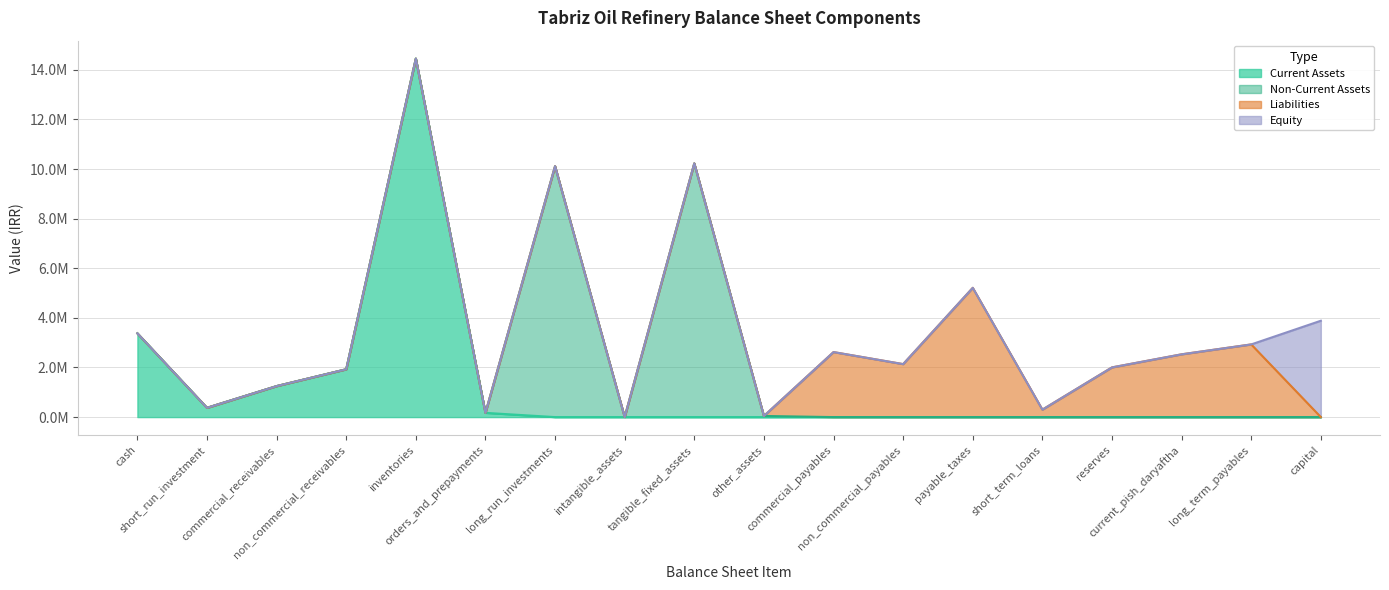

Reading right to left, what are all the values shown in this chart?

Current Assets: capital=0	long_term_payables=0	current_pish_daryaftha=0	reserves=0	short_term_loans=0	payable_taxes=0	non_commercial_payables=0	commercial_payables=0	other_assets=0	tangible_fixed_assets=0	intangible_assets=0	long_run_investments=0	orders_and_prepayments=170906	inventories=14452703	non_commercial_receivables=1927683	commercial_receivables=1249379	short_run_investment=373772	cash=3376679
Non-Current Assets: capital=0	long_term_payables=0	current_pish_daryaftha=0	reserves=0	short_term_loans=0	payable_taxes=0	non_commercial_payables=0	commercial_payables=0	other_assets=45600	tangible_fixed_assets=10229365	intangible_assets=3618	long_run_investments=10116039	orders_and_prepayments=0	inventories=0	non_commercial_receivables=0	commercial_receivables=0	short_run_investment=0	cash=0
Liabilities: capital=0	long_term_payables=2929904	current_pish_daryaftha=2530914	reserves=2003636	short_term_loans=300900	payable_taxes=5211500	non_commercial_payables=2136063	commercial_payables=2621072	other_assets=0	tangible_fixed_assets=0	intangible_assets=0	long_run_investments=0	orders_and_prepayments=0	inventories=0	non_commercial_receivables=0	commercial_receivables=0	short_run_investment=0	cash=0
Equity: capital=3884211	long_term_payables=0	current_pish_daryaftha=0	reserves=0	short_term_loans=0	payable_taxes=0	non_commercial_payables=0	commercial_payables=0	other_assets=0	tangible_fixed_assets=0	intangible_assets=0	long_run_investments=0	orders_and_prepayments=0	inventories=0	non_commercial_receivables=0	commercial_receivables=0	short_run_investment=0	cash=0